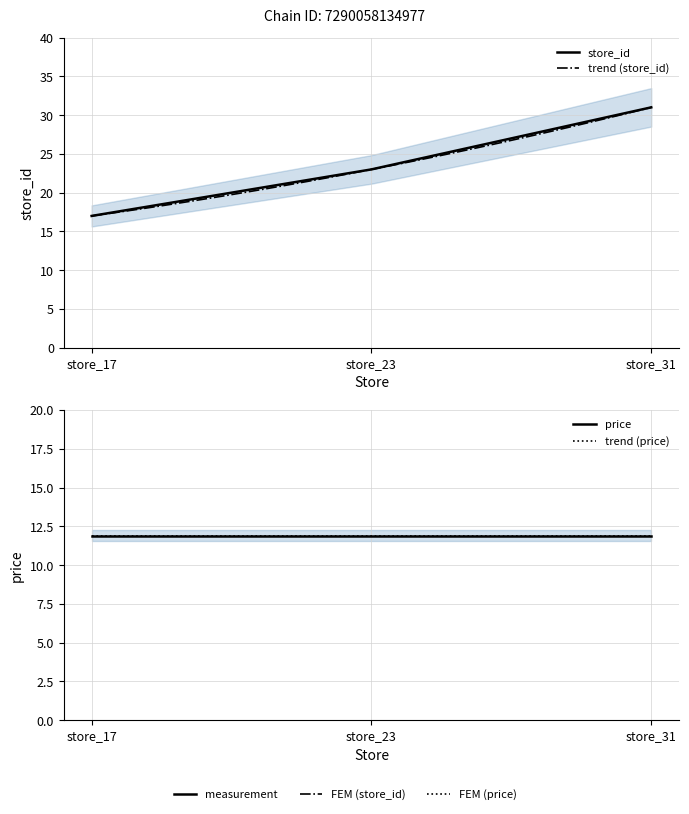

True or false: the data shows 23 at store_23.

True